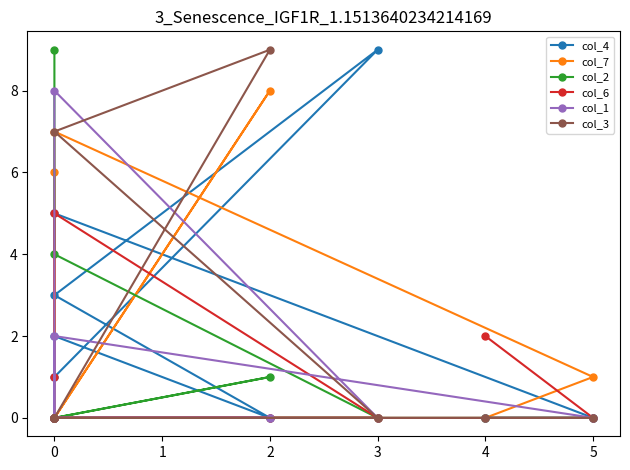

Rank the series at 0 from lowest to highest value.

col_2, col_6, col_3, col_1, col_4, col_7